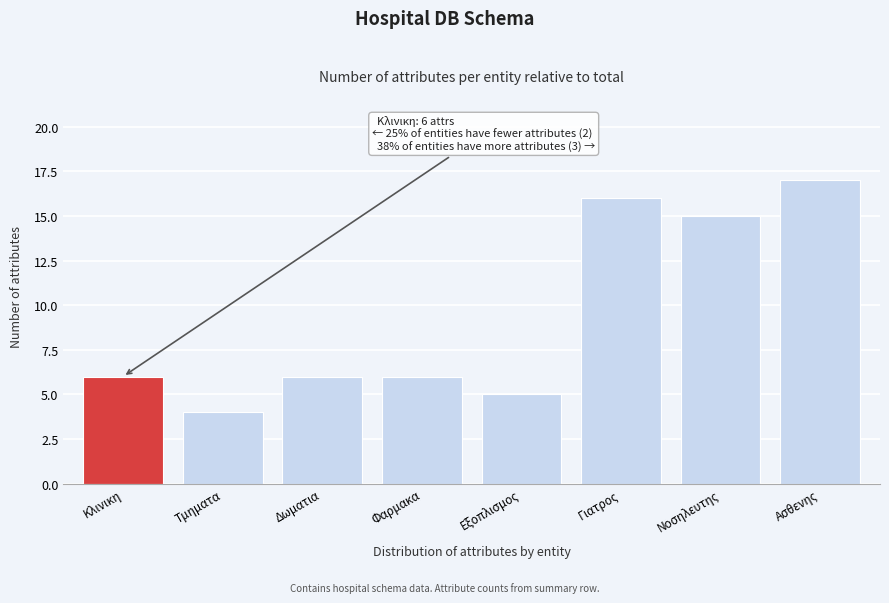

Reading left to right, transcribe all the data shown in this chart.

6	4	6	6	5	16	15	17